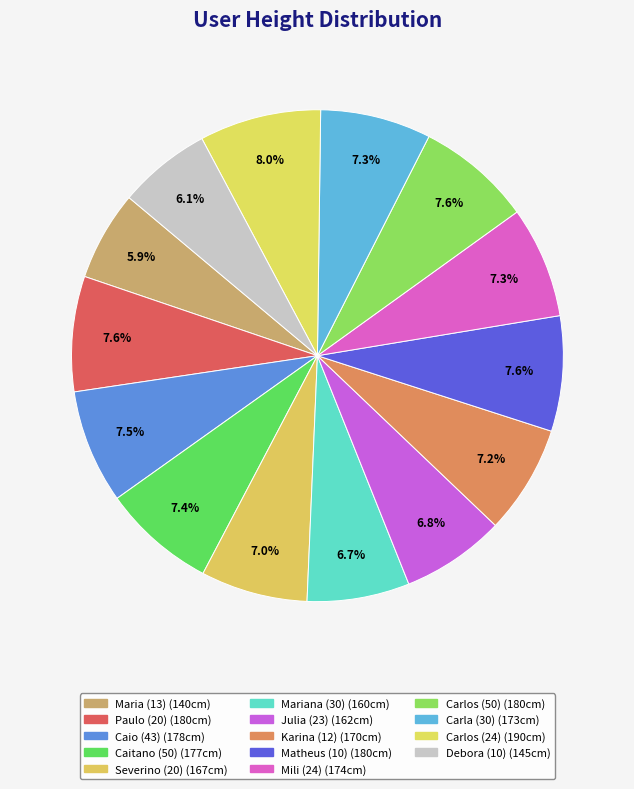

Approximately how many times larger is the value at Julia (23) compared to Mariana (30)?

1.0